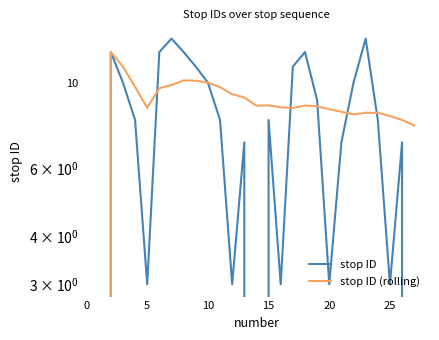

How many values in the stop ID (rolling) series exceed 8?

24